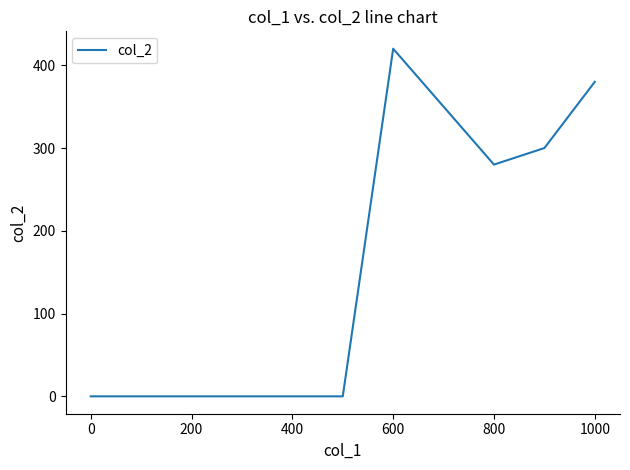

What is the average value?

157